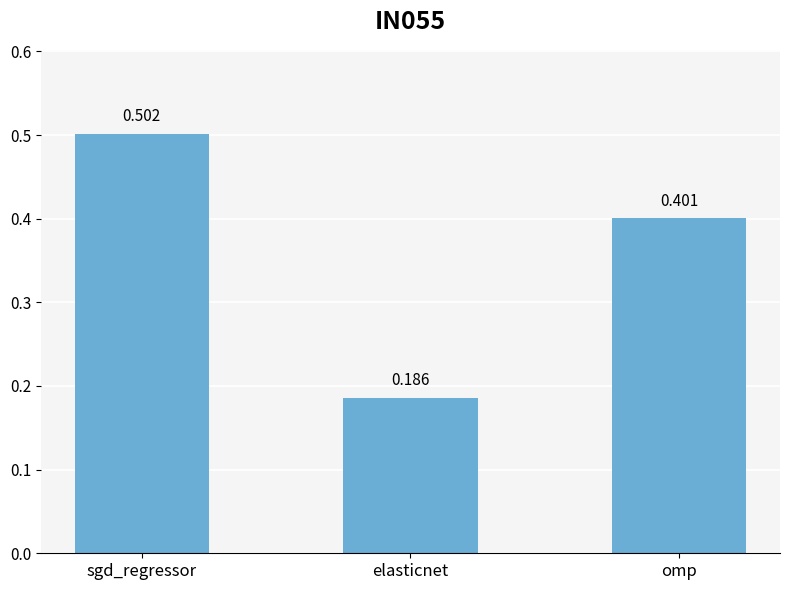

Which category has the highest value across all series?

sgd_regressor